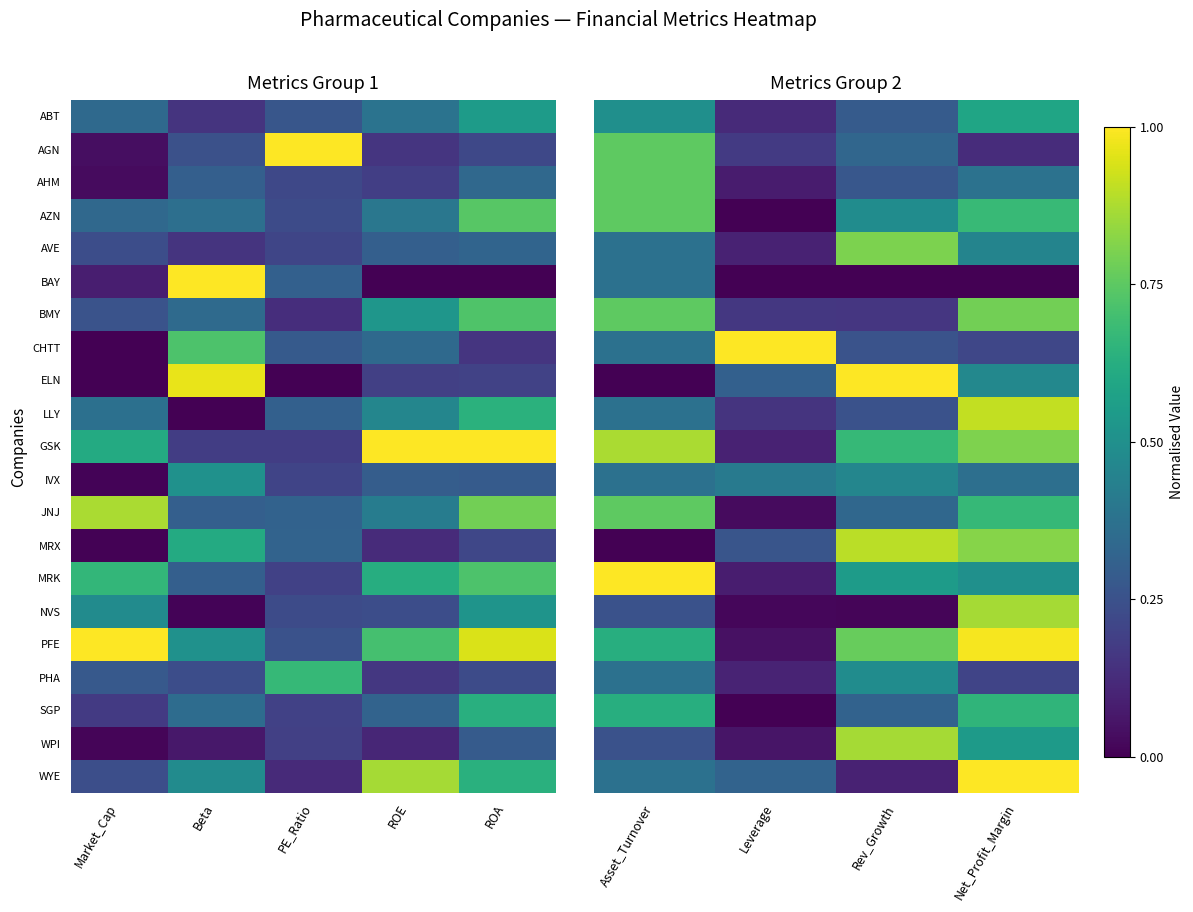

Rank the series at Net_Profit_Margin from highest to lowest value.

WYE, PFE, LLY, NVS, MRX, GSK, BMY, AZN, JNJ, SGP, ABT, WPI, MRK, ELN, AVE, AHM, IVX, CHTT, PHA, AGN, BAY